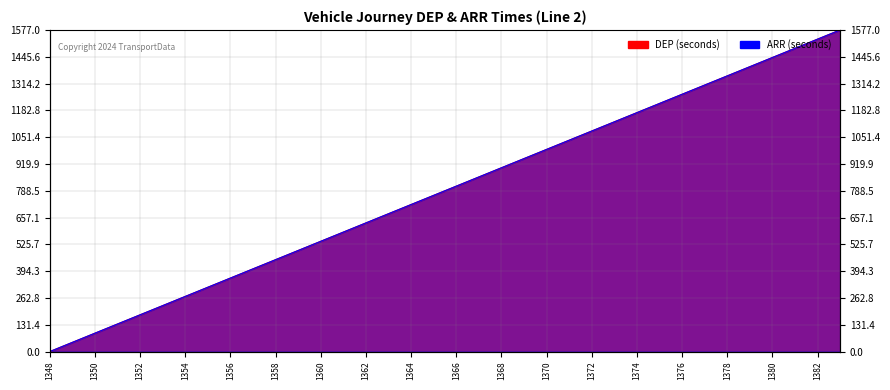

True or false: ARR has more than 2 interior local peaks.

False